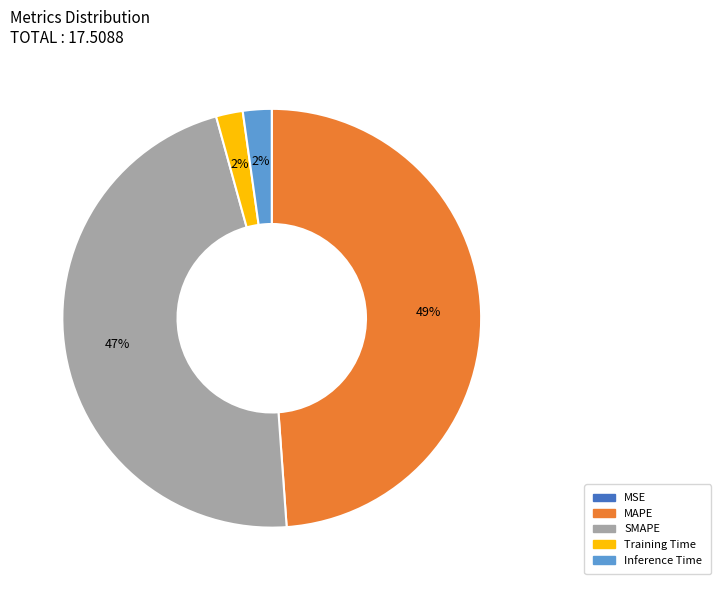

Between MAPE and Training Time, which is larger?

MAPE